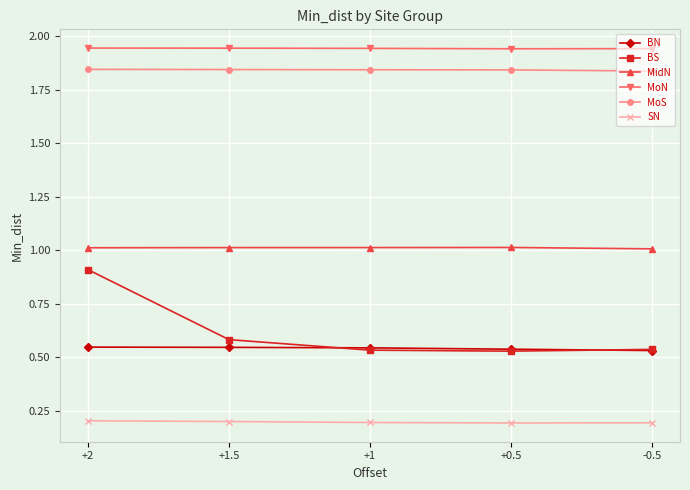

True or false: MoN has more than 2 interior local peaks.

False